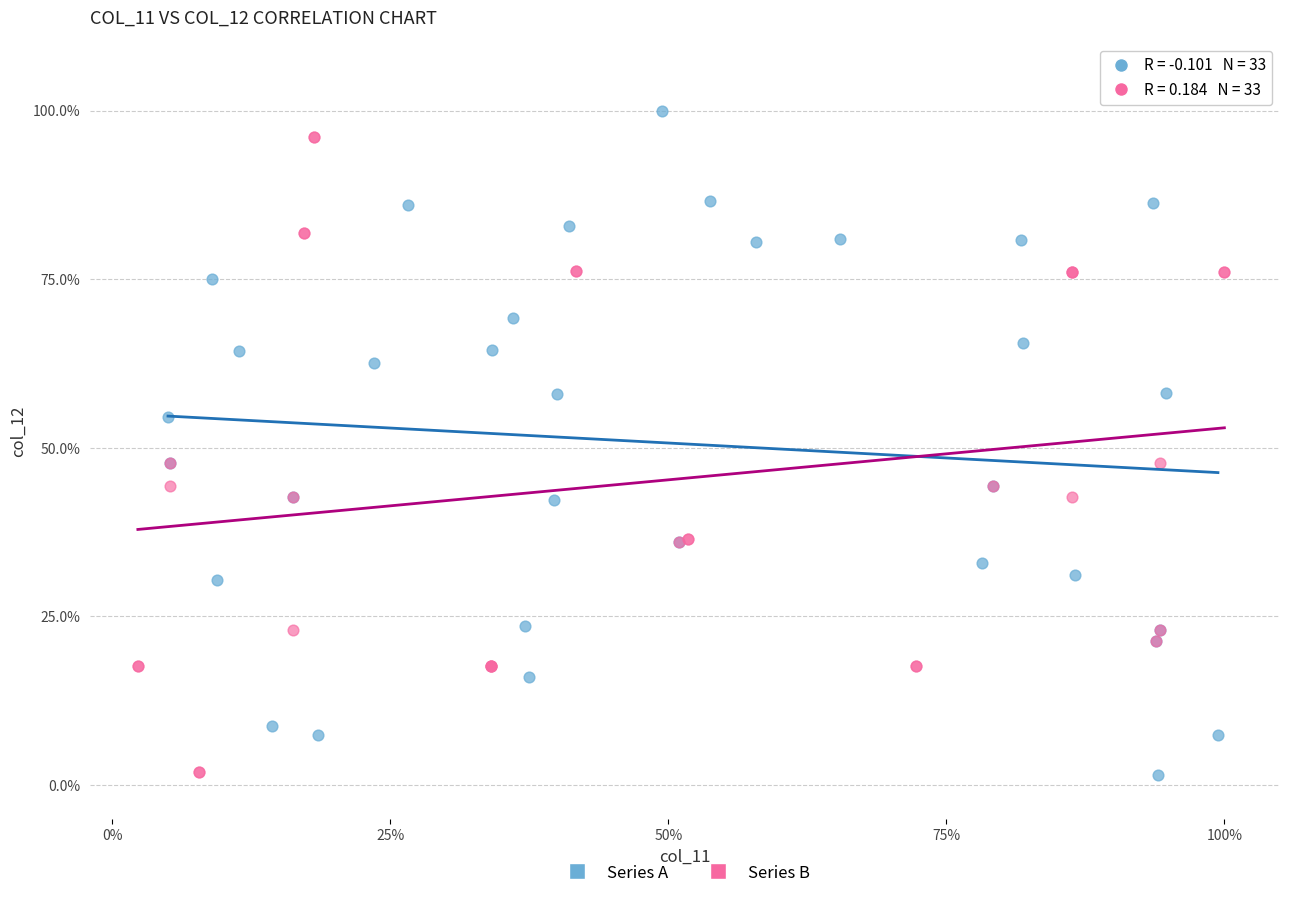

What are all the series names shown in the legend?

Series A, Series B